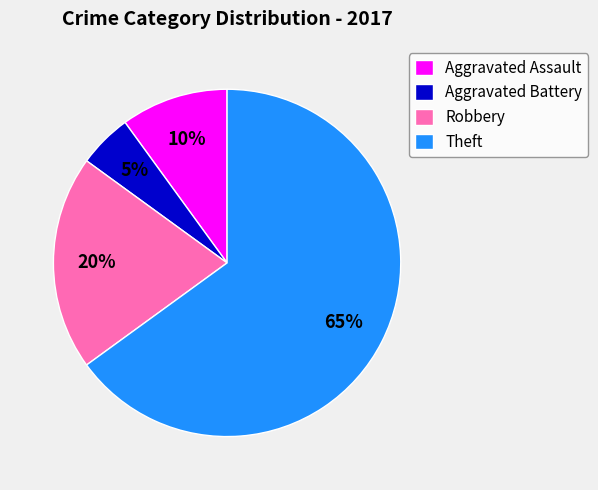

Combined, do Theft and Aggravated Assault account for over 50%?

Yes